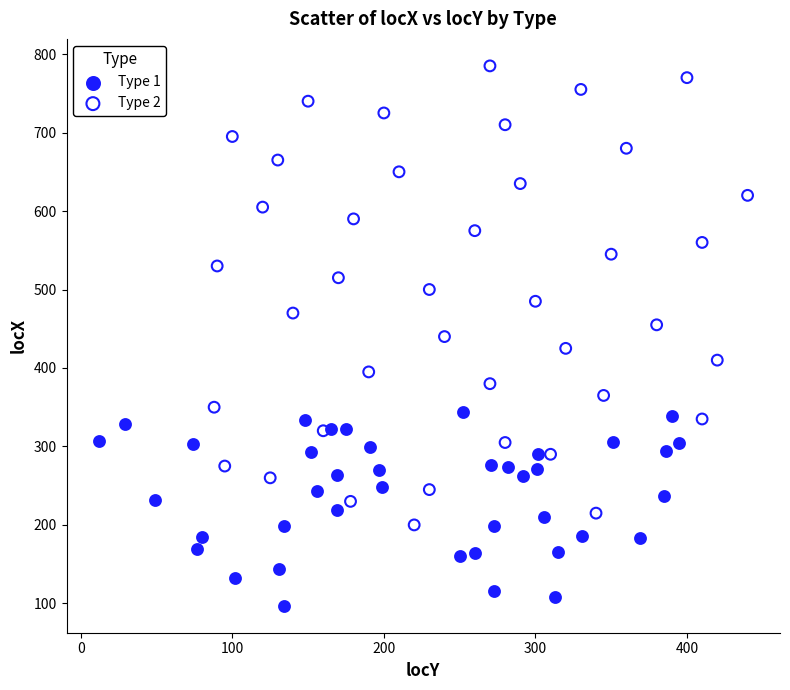

Which series reaches the maximum Y coordinate?

Type 2